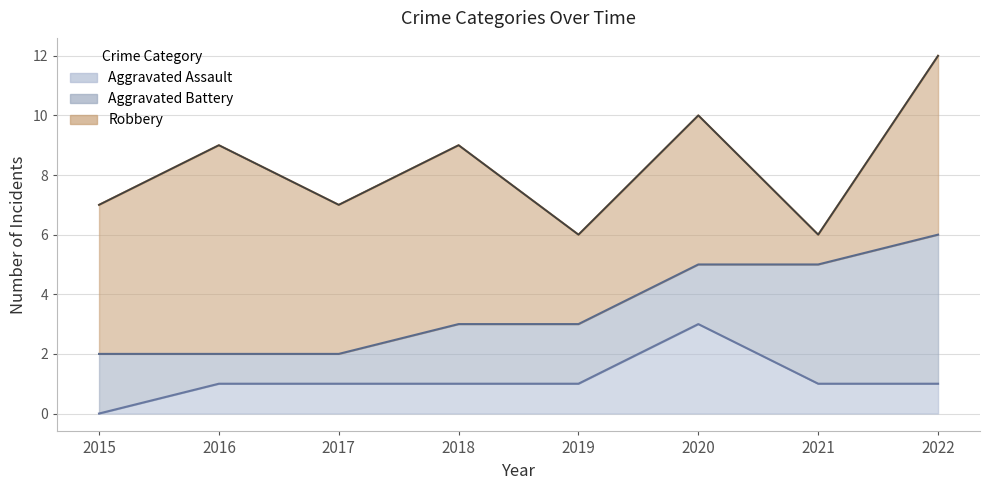

How many data points does each series have?

8